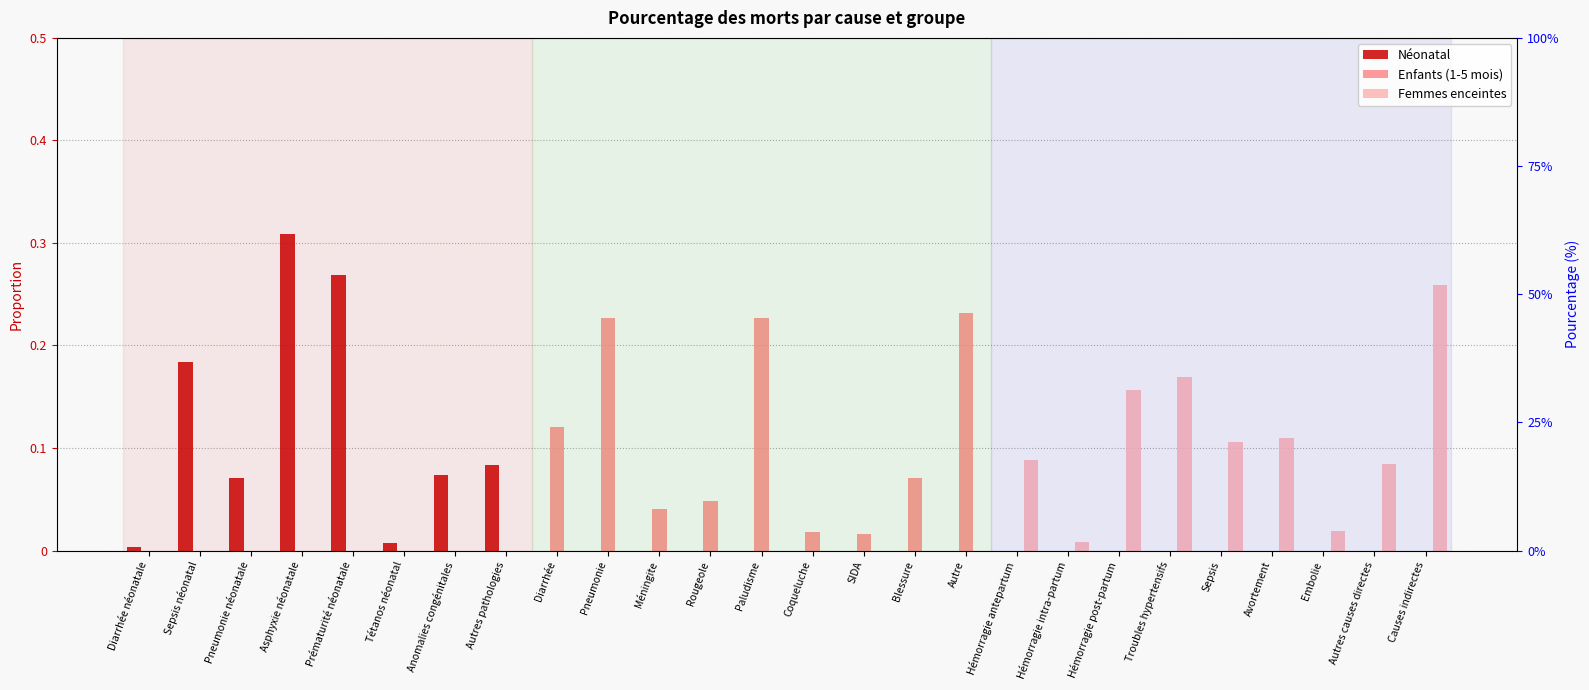

At how many categories does at least one series exceed 0?

26